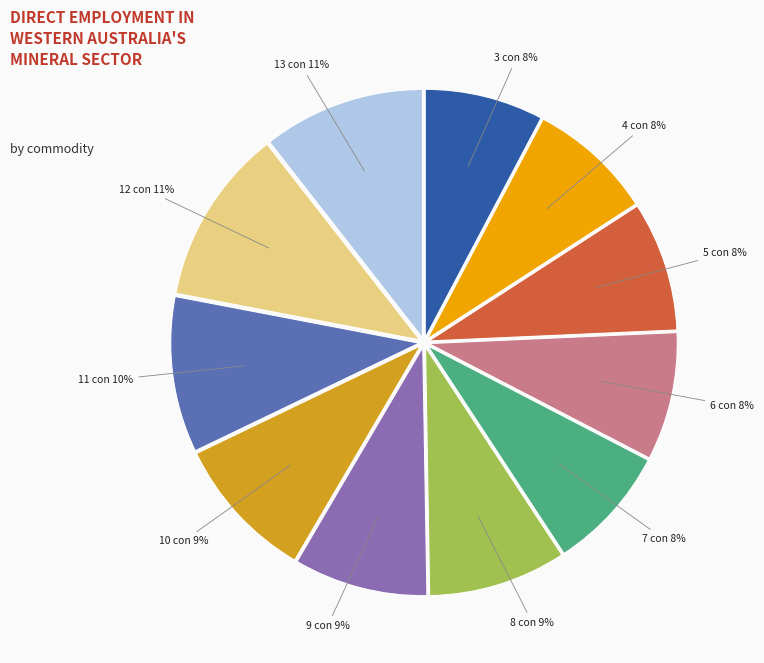

To the nearest percent, what is the combined percentage of 8 con and 5 con?

17%